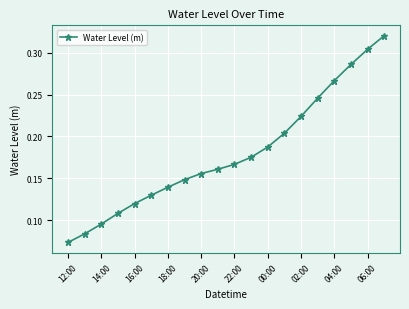

Count the values in the range 0 to 1.

20